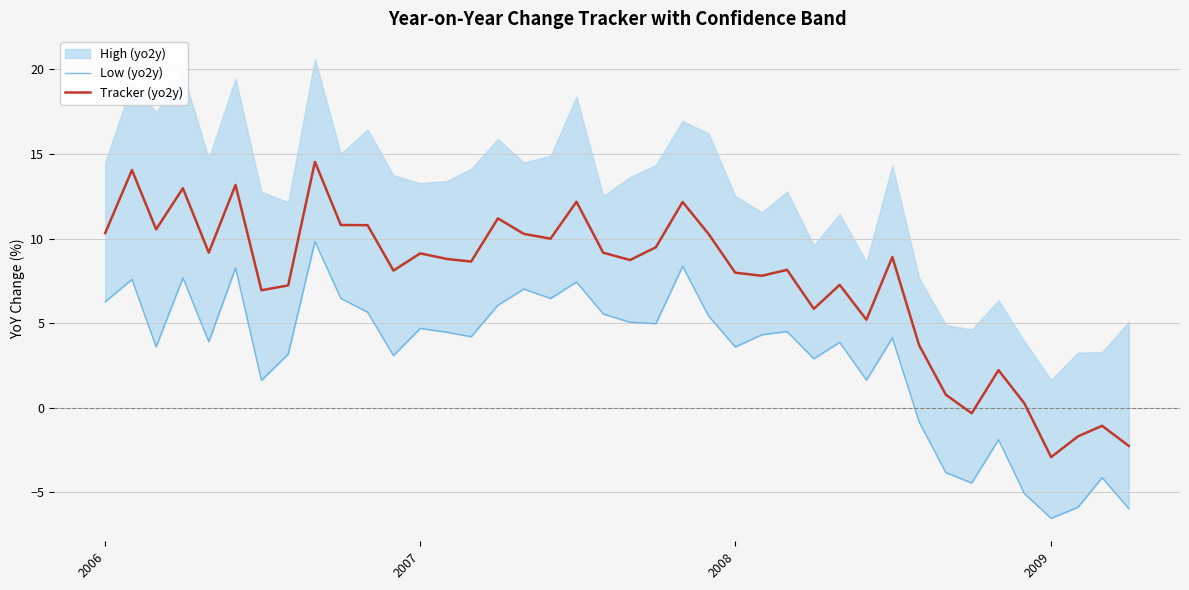

What is the highest value of the Tracker (yo2y) series?

14.5